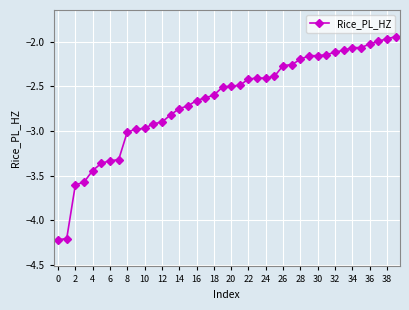

What is the difference between the second highest and second lowest values?

2.2